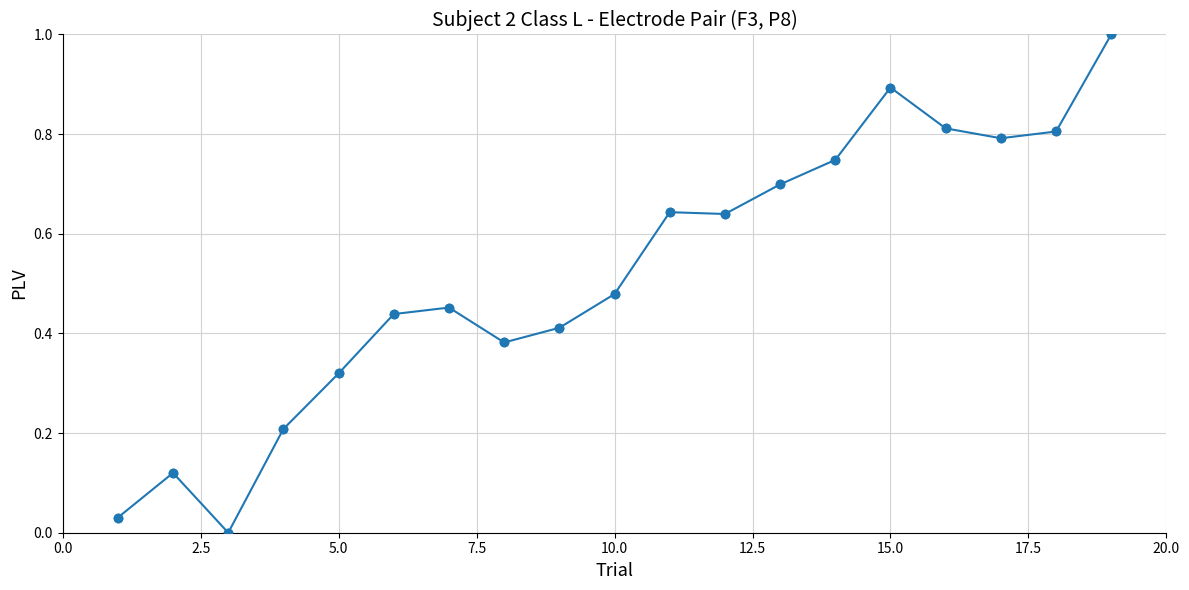

What is the greatest value displayed?

1.0